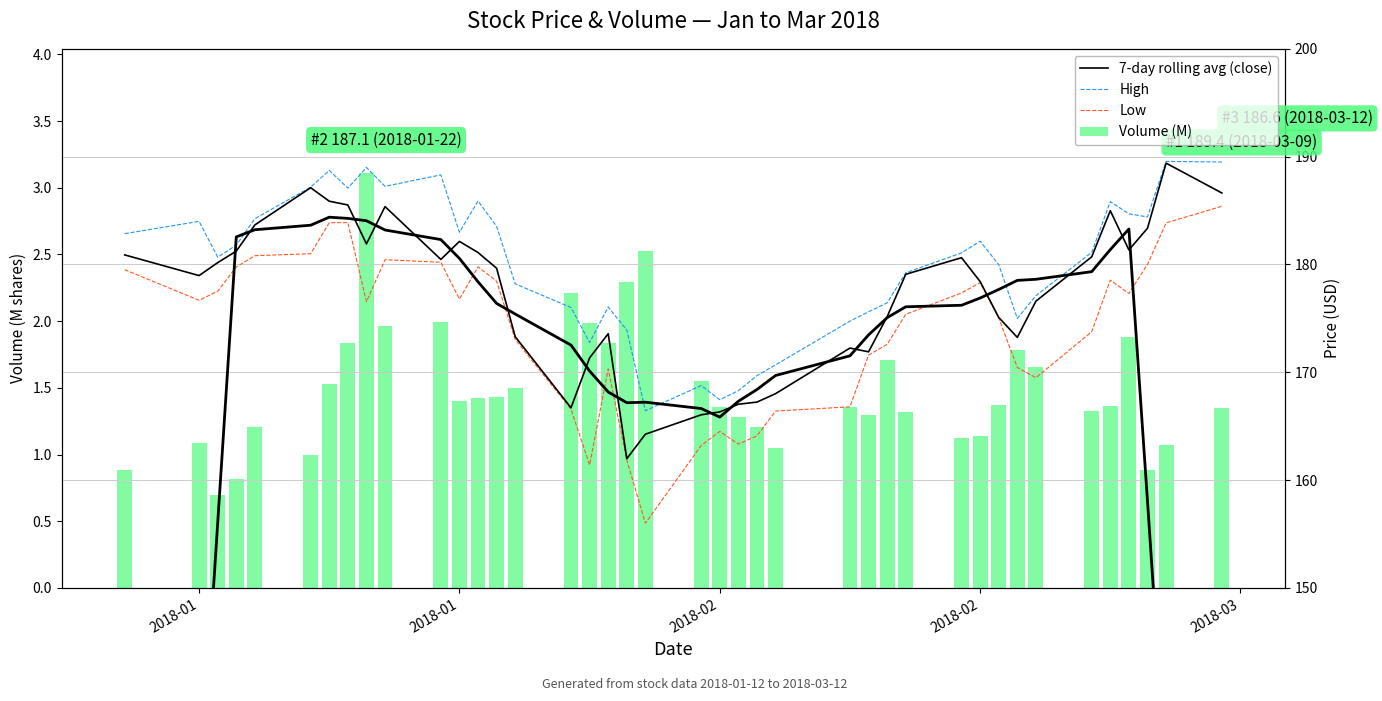

Count the number of categories in the chart.

40